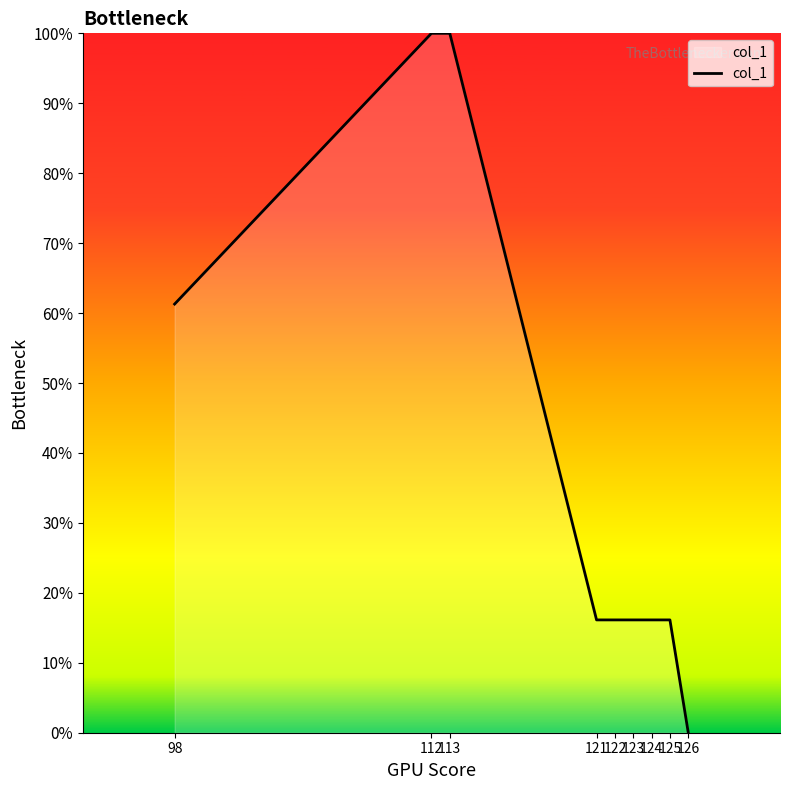

How many lines are shown in the chart?

1